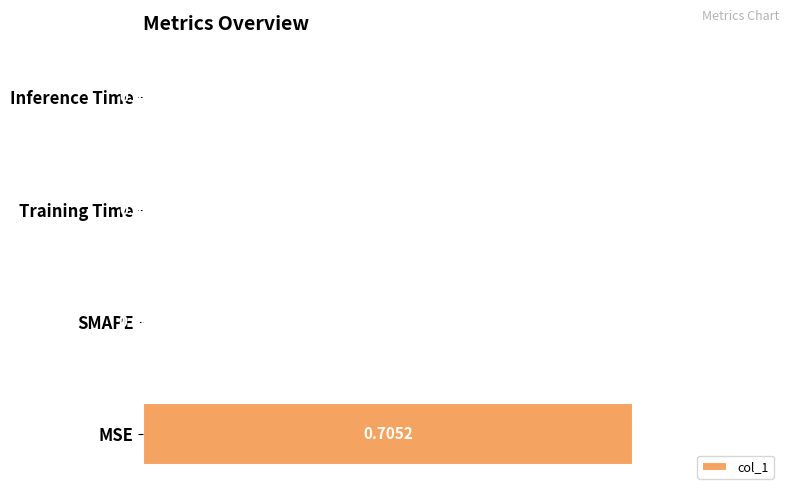

How many values are above zero?

3